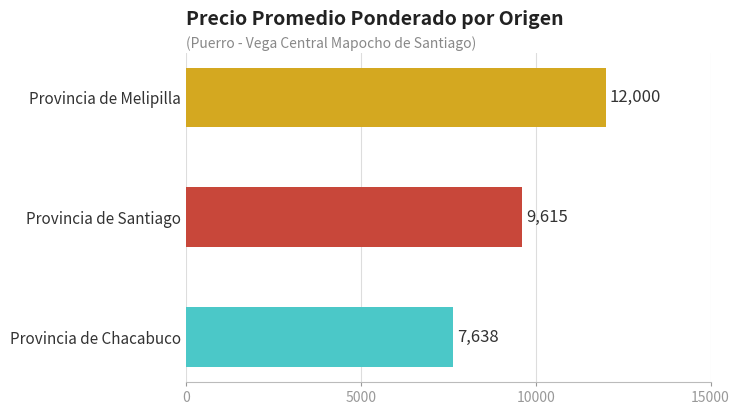

Which label corresponds to the largest value in the chart?

Provincia de Melipilla